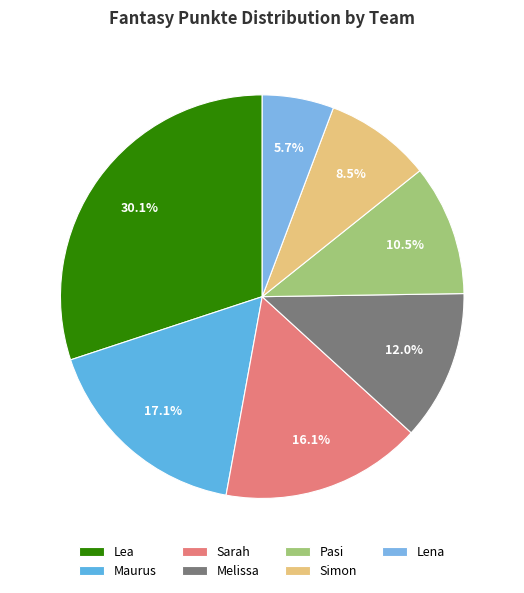

How many segments does this pie chart have?

7